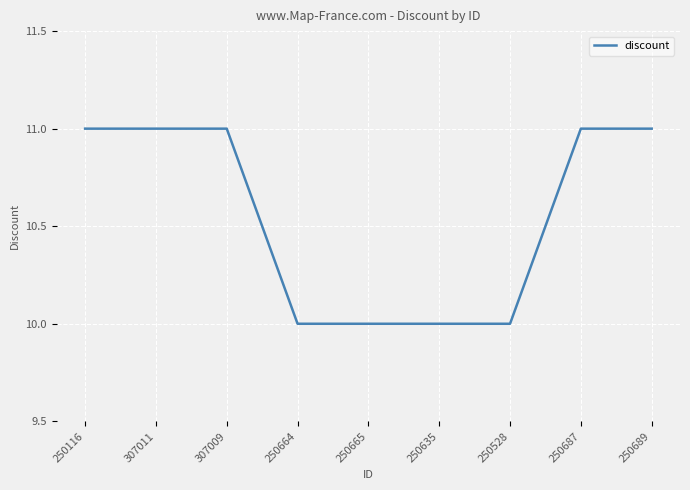

Reading left to right, extract all data points from this chart.

250116=11	307011=11	307009=11	250664=10	250665=10	250635=10	250528=10	250687=11	250689=11